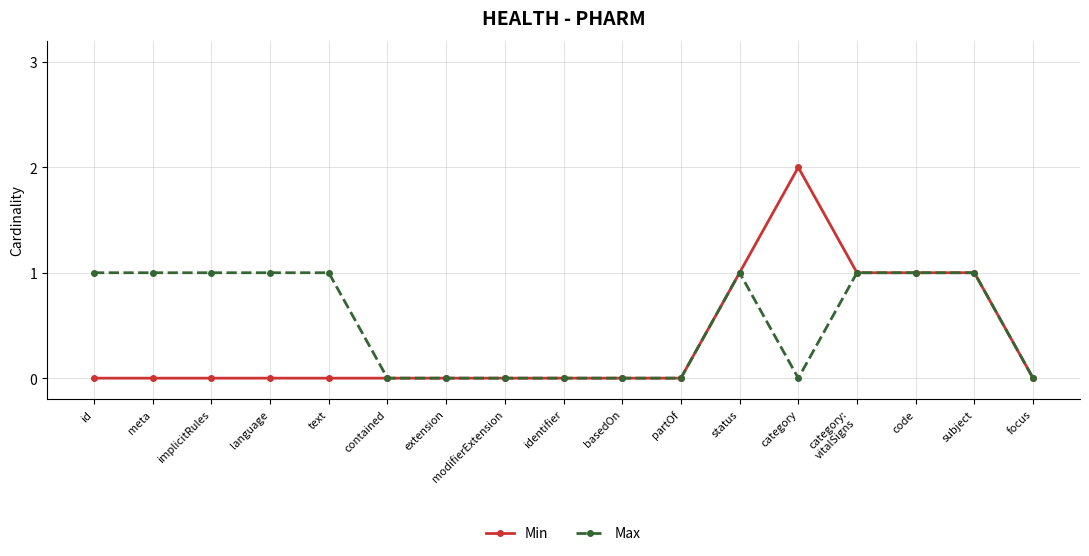

Rank the series by their maximum value, from highest to lowest.

Min, Max